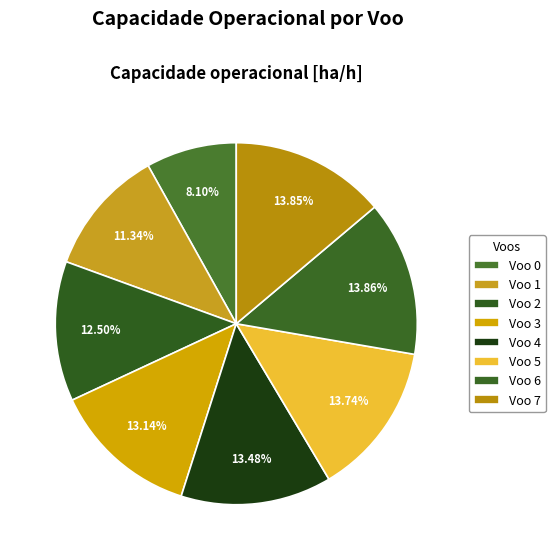

How many segments does this pie chart have?

8